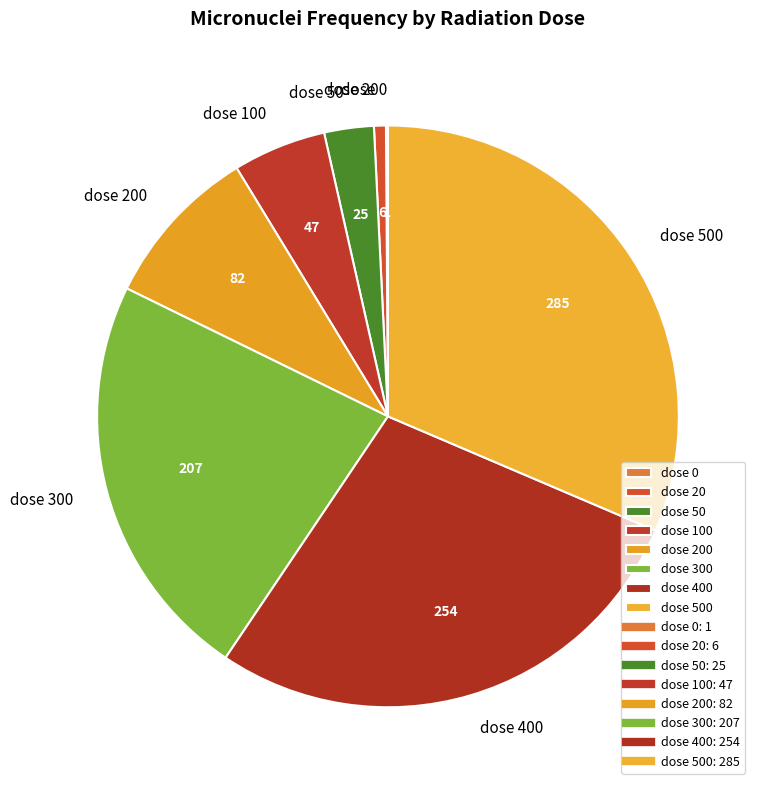

Does any single category account for the majority?

No